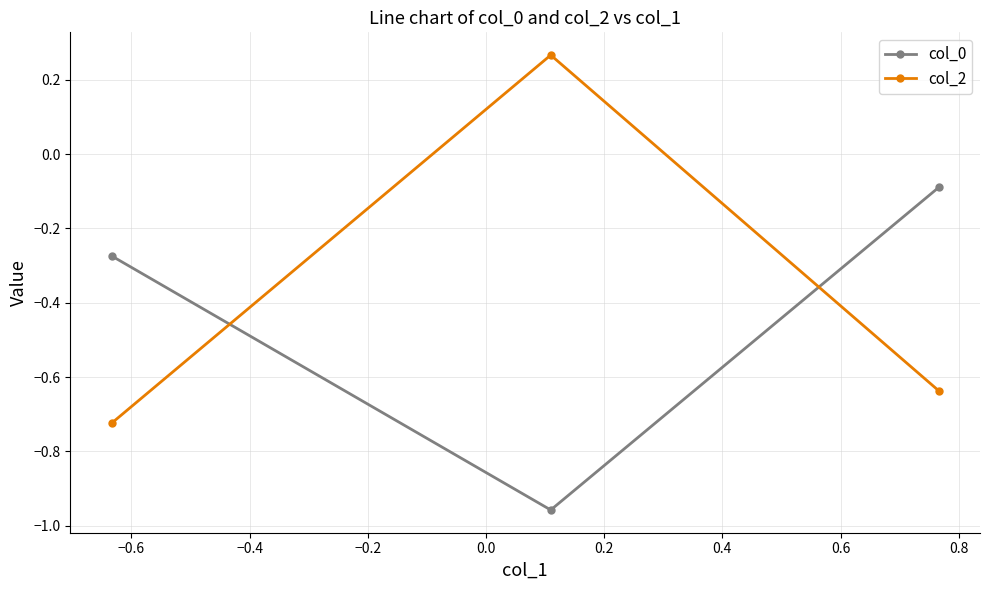

What is the average value of the col_2 series?

-0.4